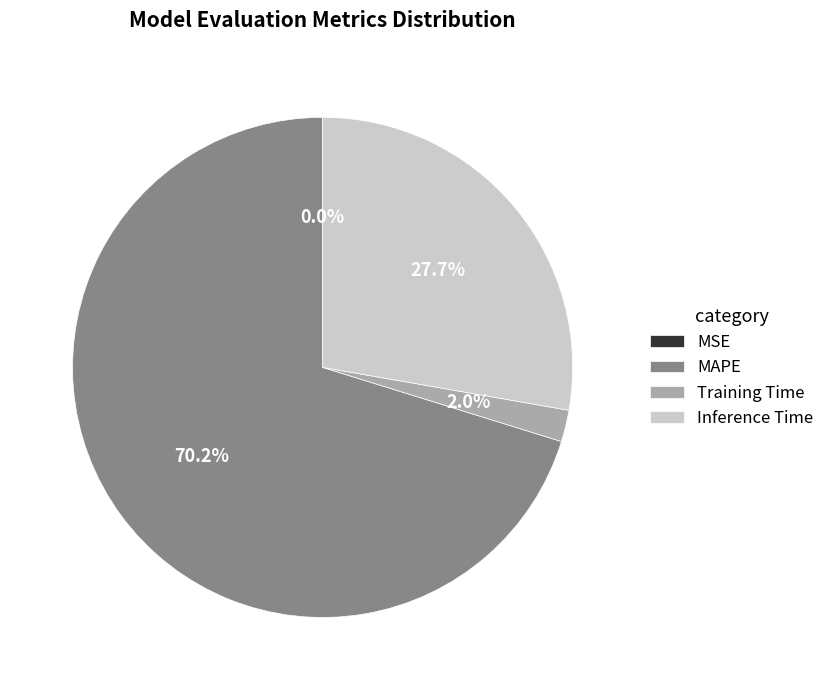

True or false: Training Time accounts for 14% of the total.

False